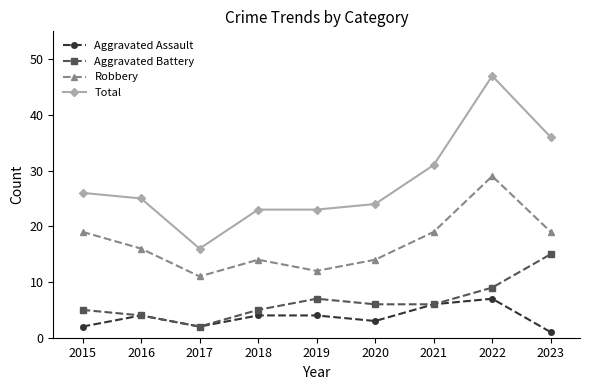

True or false: Robbery and Aggravated Assault intersect in this chart.

False